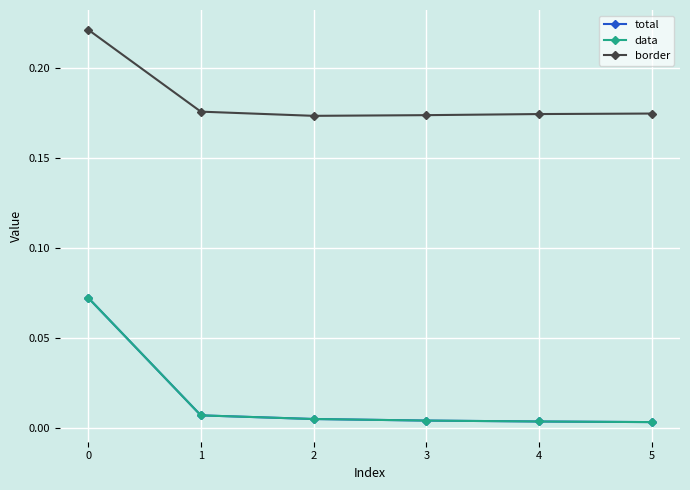

What is the difference between the highest and lowest values at 3?

0.2